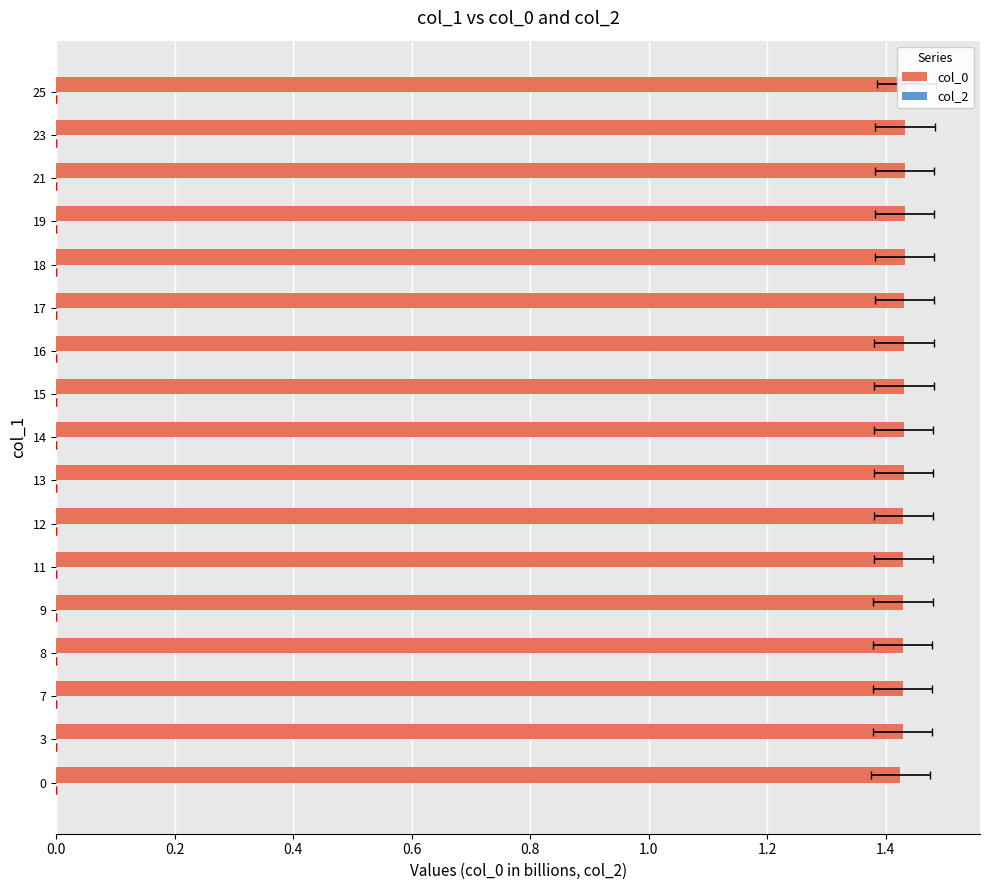

How many distinct data groups are displayed?

2